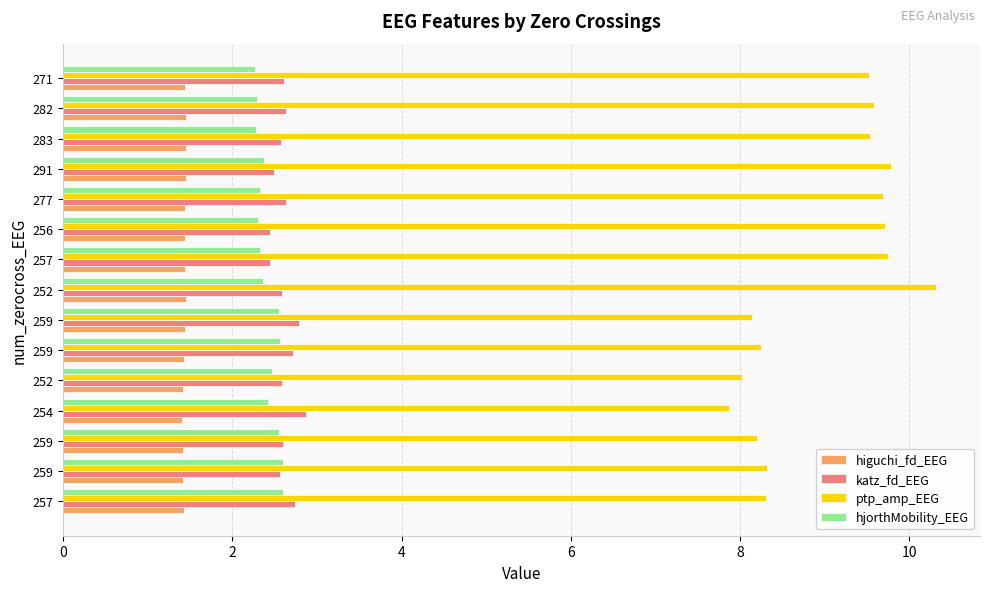

What are all the series names shown in the legend?

higuchi_fd_EEG, katz_fd_EEG, ptp_amp_EEG, hjorthMobility_EEG